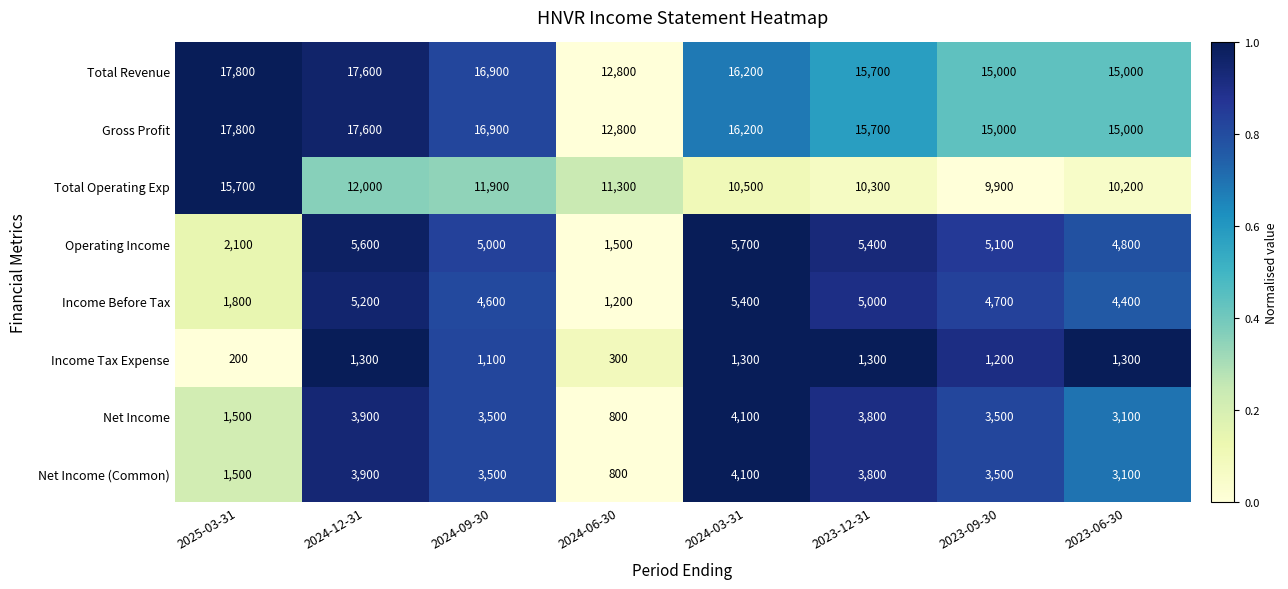

Which series has the widest spread of values?

Total Operating Exp